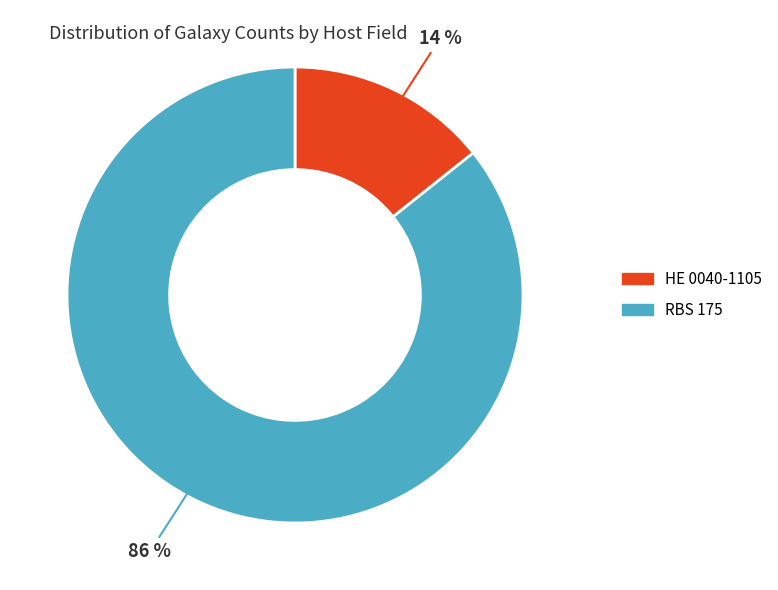

Is the sum of RBS 175 and HE 0040-1105 greater than half?

Yes